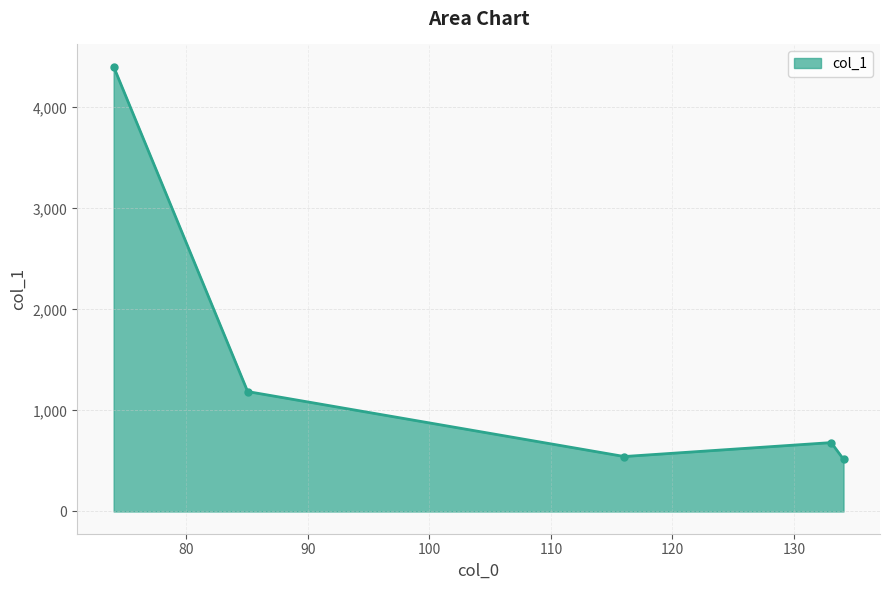

How many lines are shown in the chart?

1